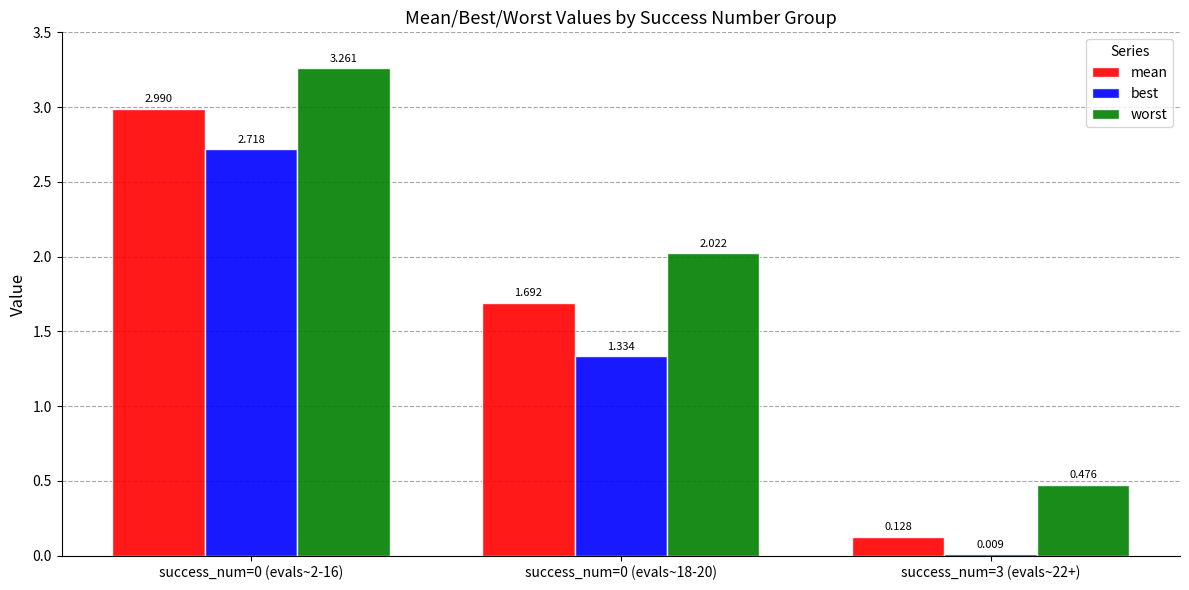

Which series has the largest total across all categories?

worst